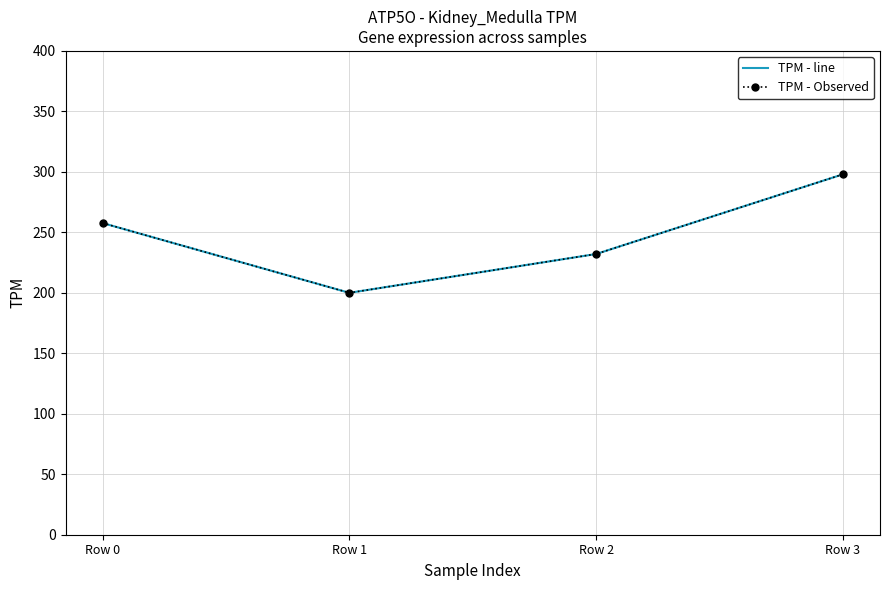

At which label does TPM - Observed reach its minimum?

Row 1